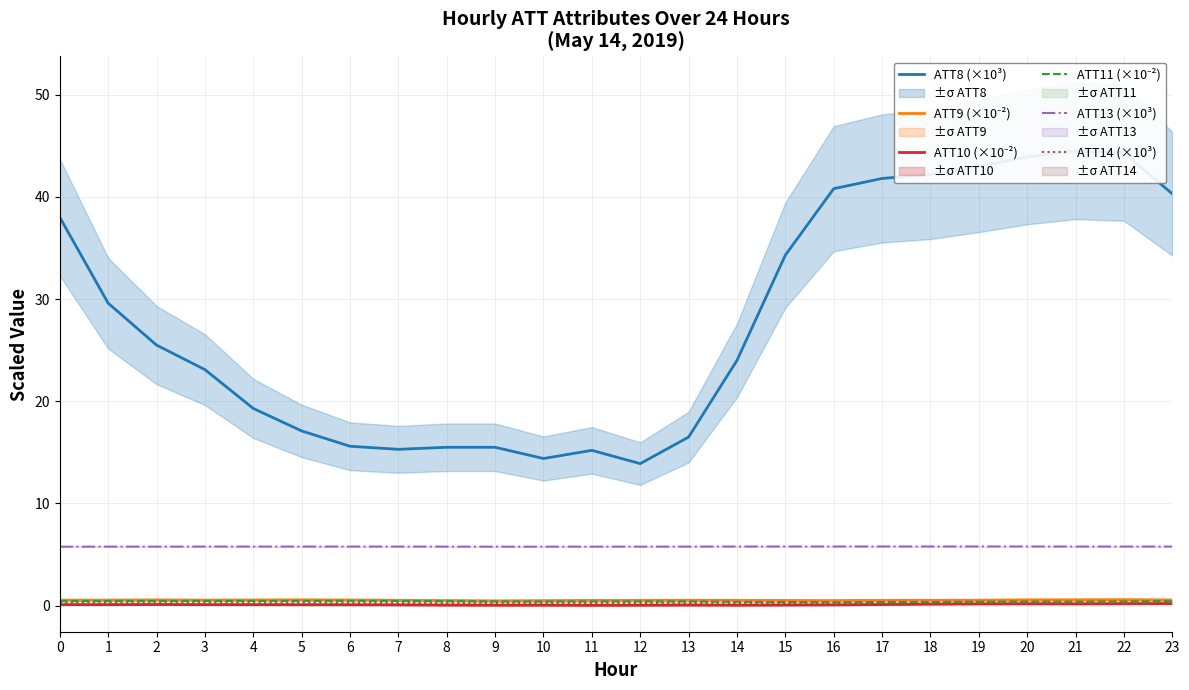

What is the maximum value shown in the chart?

44.5